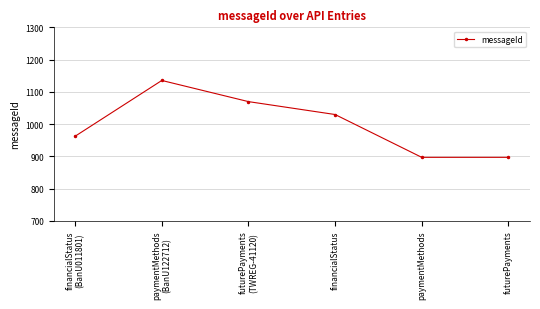

How many lines are shown in the chart?

1